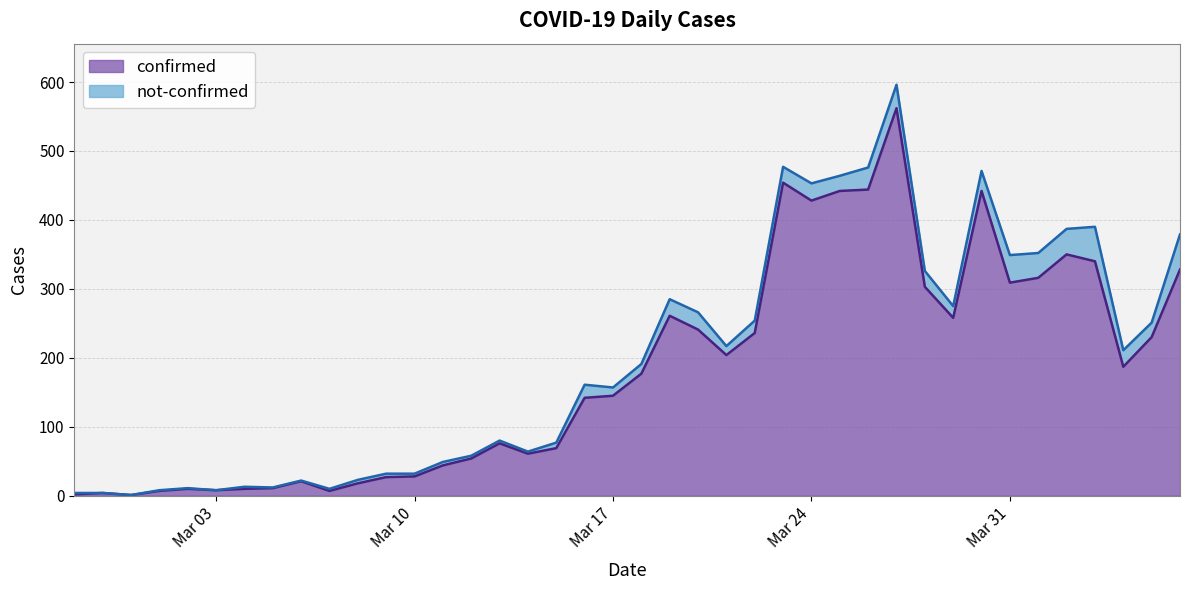

What is the sum of the values at 2020-03-23 and 2020-03-21?

658